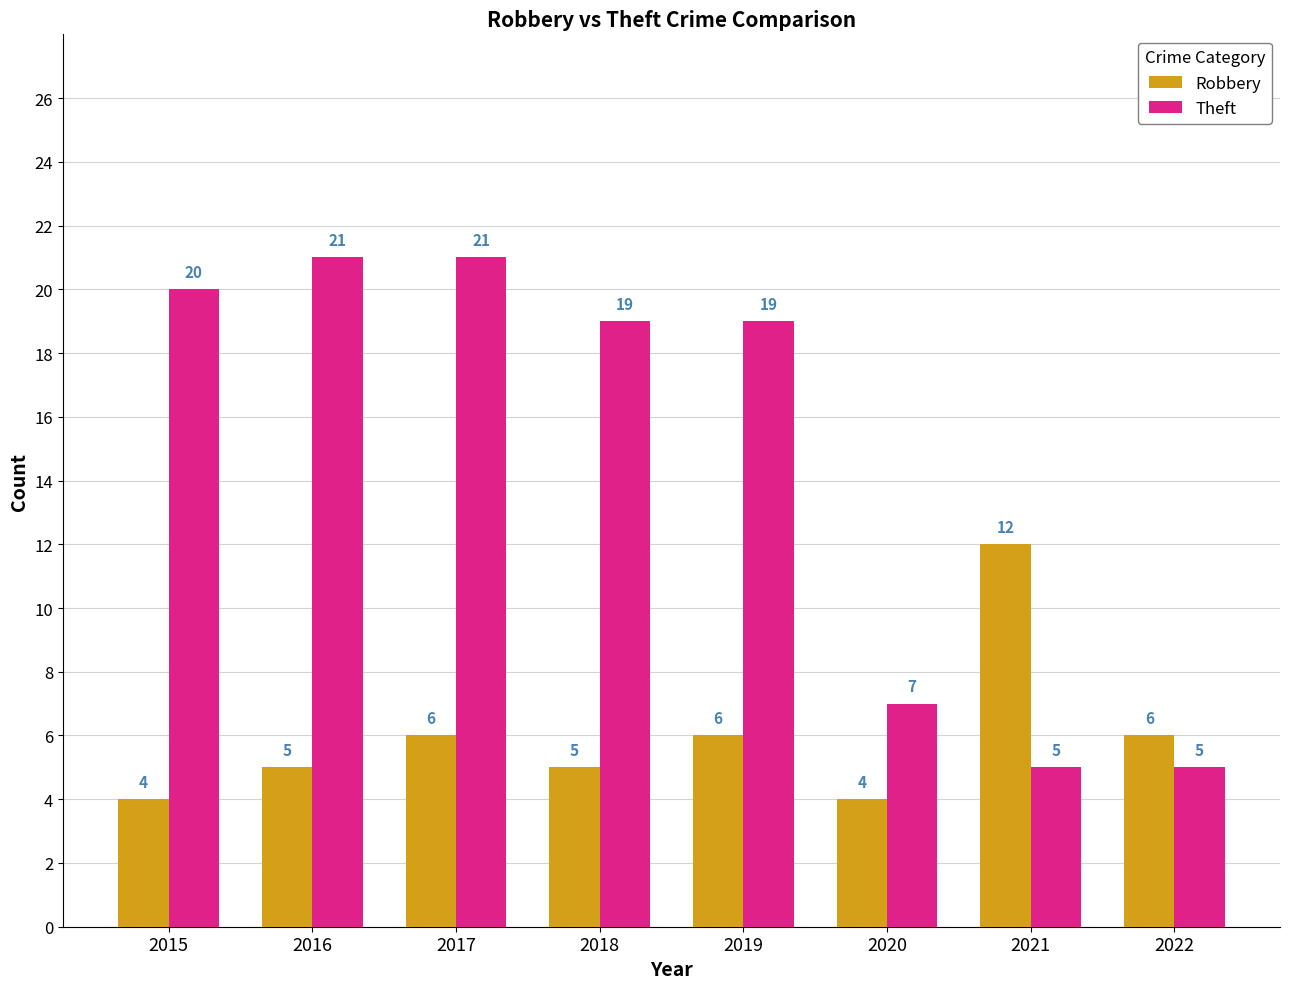

Between 2018 and 2022, which series saw the biggest shift?

Theft